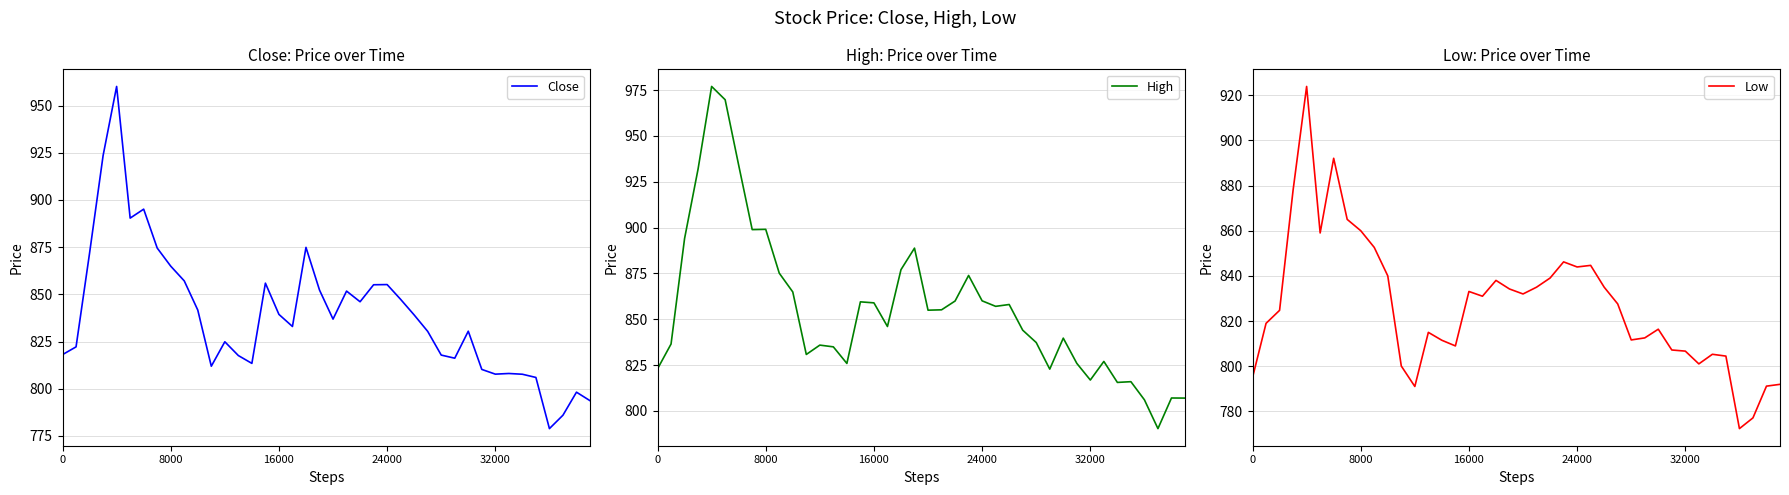

What is the highest value of the Close series?

960.2